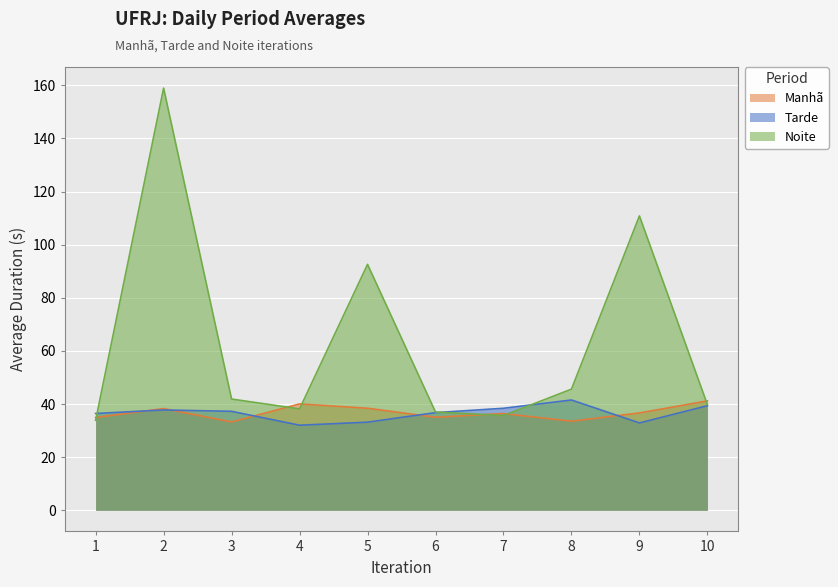

At which label is Noite closest to 96?

5